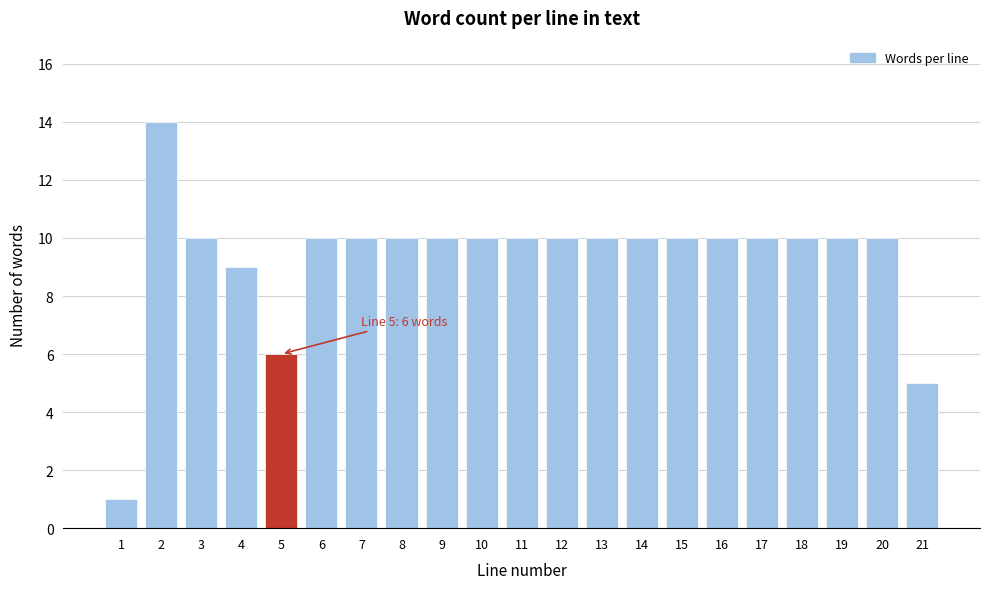

Reading right to left, extract all data points from this chart.

21=5	20=10	19=10	18=10	17=10	16=10	15=10	14=10	13=10	12=10	11=10	10=10	9=10	8=10	7=10	6=10	5=6	4=9	3=10	2=14	1=1